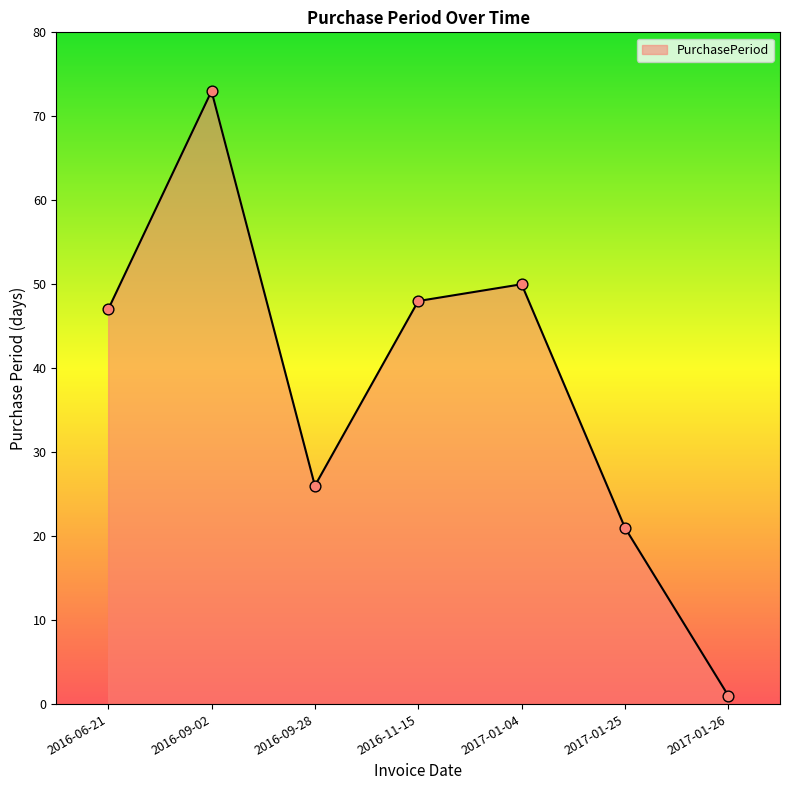

Approximately how many times larger is the value at 2017-01-25 compared to 2017-01-26?

21.0